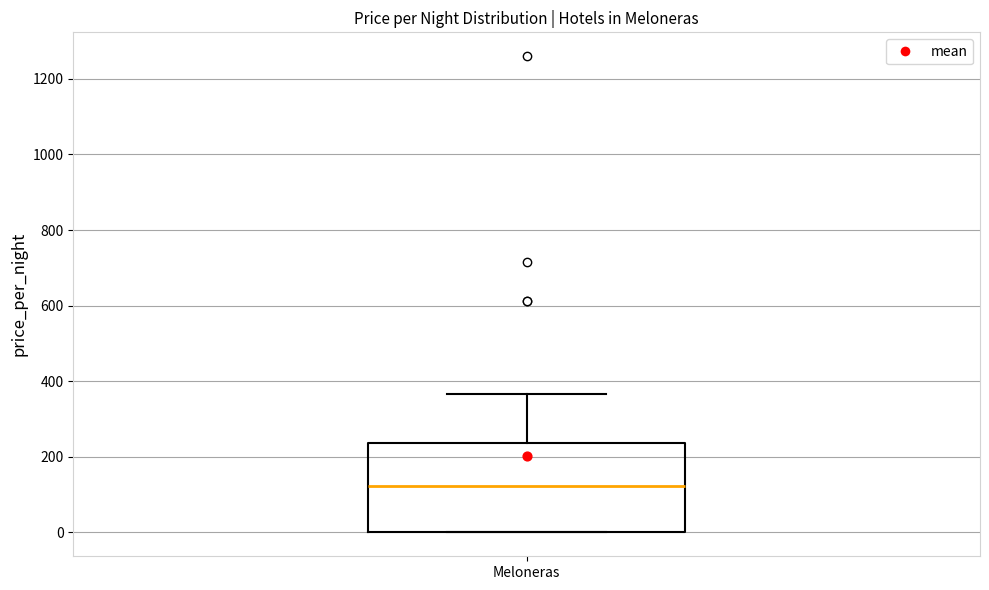

Transcribe this box plot: give where the median line is, the range the box spans, and where the two whiskers end, as read against the y-axis. The values are not printed on the chart, so give them approximately, as read against the axis.

median 120, box 0 to 240, whiskers 0 to 360